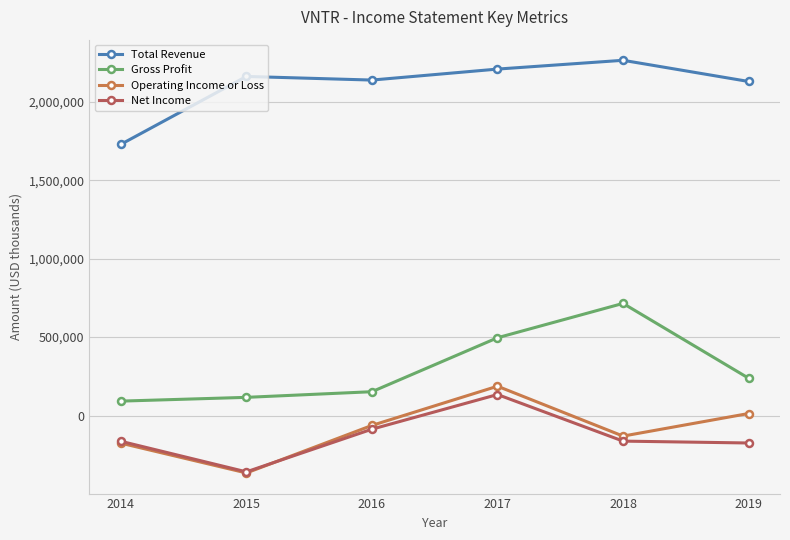

At which label is Net Income closest to -112500?

2016